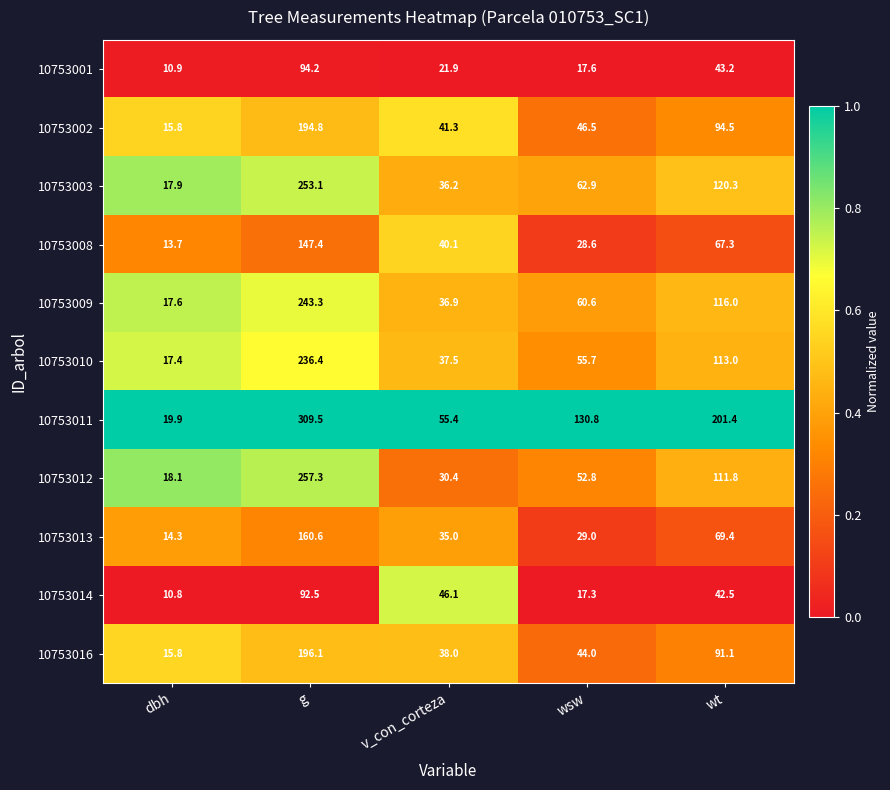

The value of 10753016 at v_con_corteza is 38.0. True or false?

True